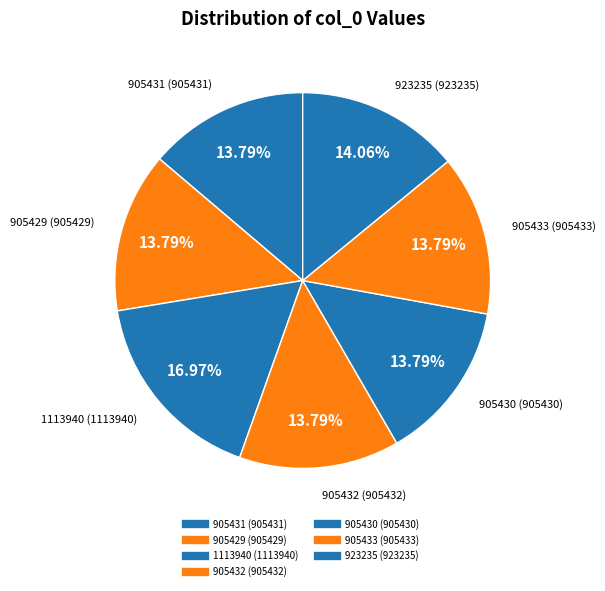

Is there any slice that represents more than half of the pie?

No